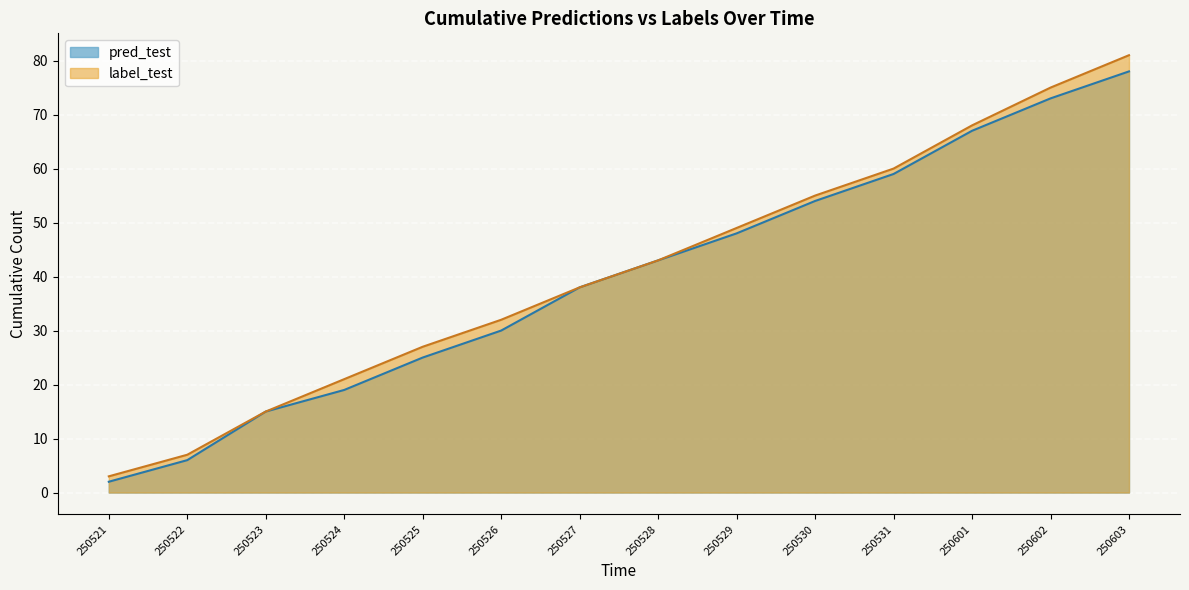

True or false: pred_test_line and label_test_line intersect in this chart.

False